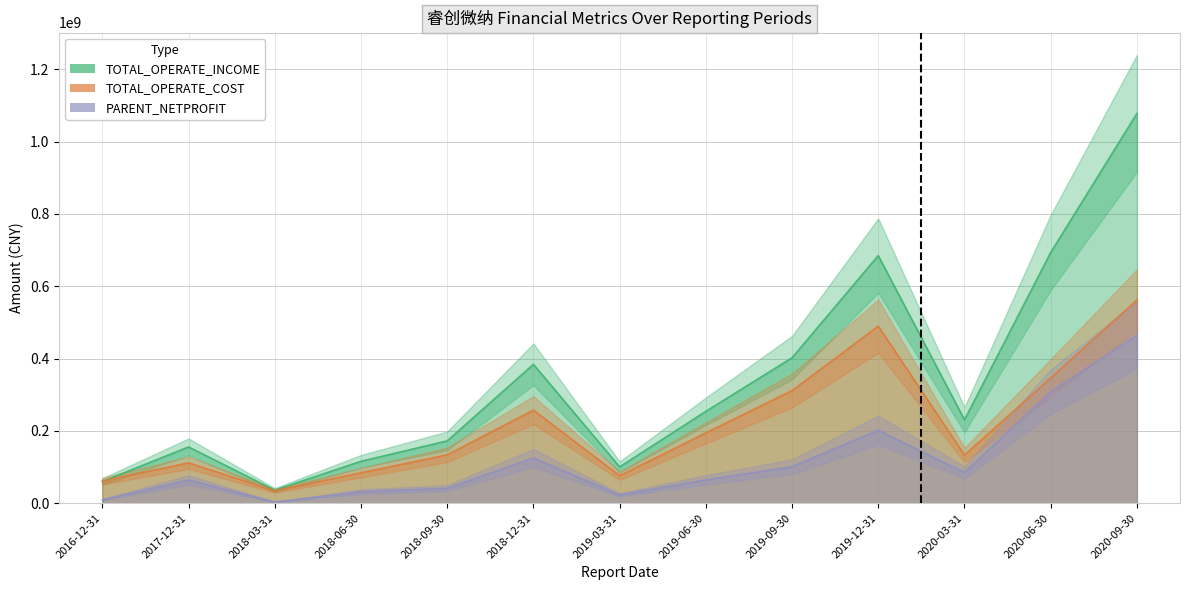

What is the spread (max minus min) of values at 2018-09-30?

130922598.8